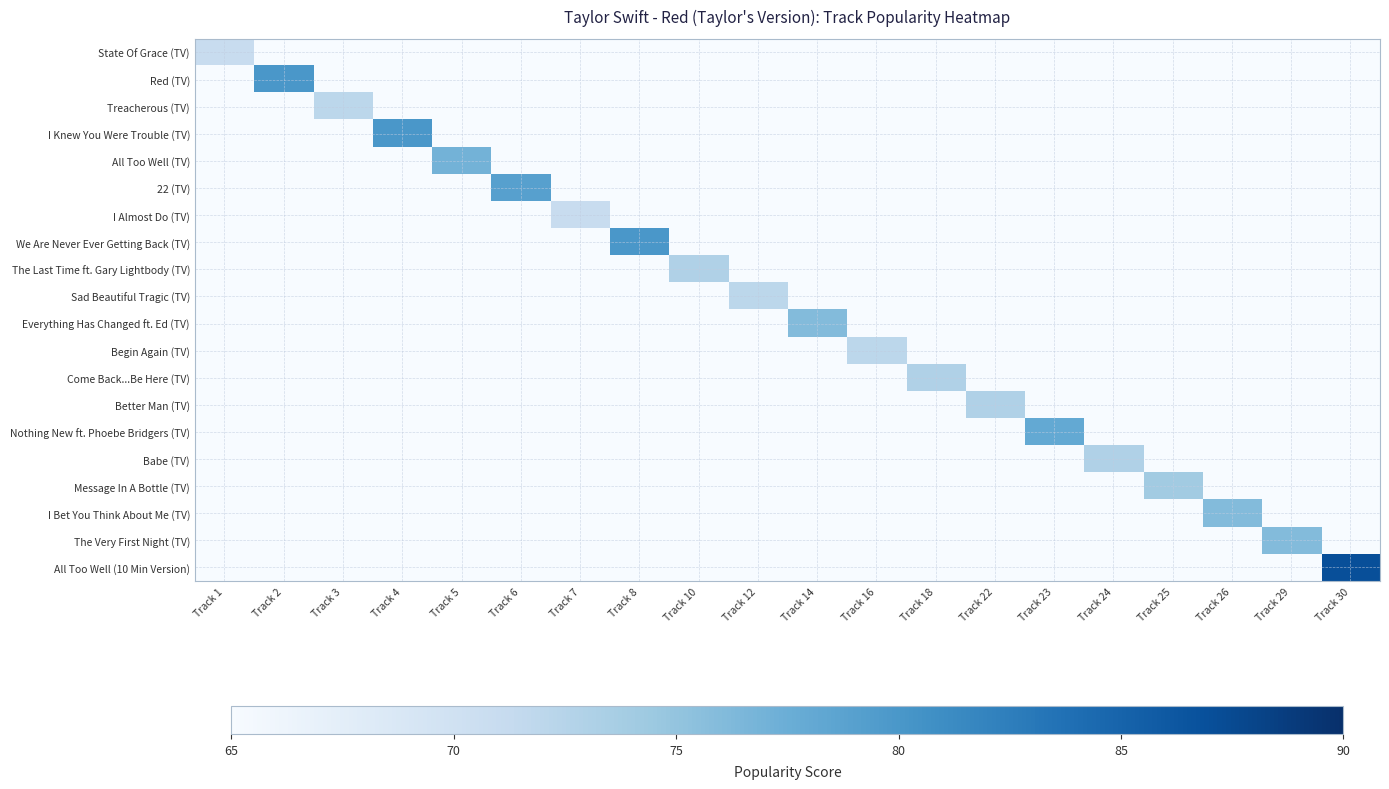

Reading left to right, list all the values displayed in this chart.

State Of Grace (TV): Track 1=71	Track 2=0	Track 3=0	Track 4=0	Track 5=0	Track 6=0	Track 7=0	Track 8=0	Track 10=0	Track 12=0	Track 14=0	Track 16=0	Track 18=0	Track 22=0	Track 23=0	Track 24=0	Track 25=0	Track 26=0	Track 29=0	Track 30=0
Red (TV): Track 1=0	Track 2=80	Track 3=0	Track 4=0	Track 5=0	Track 6=0	Track 7=0	Track 8=0	Track 10=0	Track 12=0	Track 14=0	Track 16=0	Track 18=0	Track 22=0	Track 23=0	Track 24=0	Track 25=0	Track 26=0	Track 29=0	Track 30=0
Treacherous (TV): Track 1=0	Track 2=0	Track 3=72	Track 4=0	Track 5=0	Track 6=0	Track 7=0	Track 8=0	Track 10=0	Track 12=0	Track 14=0	Track 16=0	Track 18=0	Track 22=0	Track 23=0	Track 24=0	Track 25=0	Track 26=0	Track 29=0	Track 30=0
I Knew You Were Trouble (TV): Track 1=0	Track 2=0	Track 3=0	Track 4=80	Track 5=0	Track 6=0	Track 7=0	Track 8=0	Track 10=0	Track 12=0	Track 14=0	Track 16=0	Track 18=0	Track 22=0	Track 23=0	Track 24=0	Track 25=0	Track 26=0	Track 29=0	Track 30=0
All Too Well (TV): Track 1=0	Track 2=0	Track 3=0	Track 4=0	Track 5=77	Track 6=0	Track 7=0	Track 8=0	Track 10=0	Track 12=0	Track 14=0	Track 16=0	Track 18=0	Track 22=0	Track 23=0	Track 24=0	Track 25=0	Track 26=0	Track 29=0	Track 30=0
22 (TV): Track 1=0	Track 2=0	Track 3=0	Track 4=0	Track 5=0	Track 6=79	Track 7=0	Track 8=0	Track 10=0	Track 12=0	Track 14=0	Track 16=0	Track 18=0	Track 22=0	Track 23=0	Track 24=0	Track 25=0	Track 26=0	Track 29=0	Track 30=0
I Almost Do (TV): Track 1=0	Track 2=0	Track 3=0	Track 4=0	Track 5=0	Track 6=0	Track 7=71	Track 8=0	Track 10=0	Track 12=0	Track 14=0	Track 16=0	Track 18=0	Track 22=0	Track 23=0	Track 24=0	Track 25=0	Track 26=0	Track 29=0	Track 30=0
We Are Never Ever Getting Back (TV): Track 1=0	Track 2=0	Track 3=0	Track 4=0	Track 5=0	Track 6=0	Track 7=0	Track 8=80	Track 10=0	Track 12=0	Track 14=0	Track 16=0	Track 18=0	Track 22=0	Track 23=0	Track 24=0	Track 25=0	Track 26=0	Track 29=0	Track 30=0
The Last Time ft. Gary Lightbody (TV): Track 1=0	Track 2=0	Track 3=0	Track 4=0	Track 5=0	Track 6=0	Track 7=0	Track 8=0	Track 10=73	Track 12=0	Track 14=0	Track 16=0	Track 18=0	Track 22=0	Track 23=0	Track 24=0	Track 25=0	Track 26=0	Track 29=0	Track 30=0
Sad Beautiful Tragic (TV): Track 1=0	Track 2=0	Track 3=0	Track 4=0	Track 5=0	Track 6=0	Track 7=0	Track 8=0	Track 10=0	Track 12=72	Track 14=0	Track 16=0	Track 18=0	Track 22=0	Track 23=0	Track 24=0	Track 25=0	Track 26=0	Track 29=0	Track 30=0
Everything Has Changed ft. Ed (TV): Track 1=0	Track 2=0	Track 3=0	Track 4=0	Track 5=0	Track 6=0	Track 7=0	Track 8=0	Track 10=0	Track 12=0	Track 14=76	Track 16=0	Track 18=0	Track 22=0	Track 23=0	Track 24=0	Track 25=0	Track 26=0	Track 29=0	Track 30=0
Begin Again (TV): Track 1=0	Track 2=0	Track 3=0	Track 4=0	Track 5=0	Track 6=0	Track 7=0	Track 8=0	Track 10=0	Track 12=0	Track 14=0	Track 16=72	Track 18=0	Track 22=0	Track 23=0	Track 24=0	Track 25=0	Track 26=0	Track 29=0	Track 30=0
Come Back...Be Here (TV): Track 1=0	Track 2=0	Track 3=0	Track 4=0	Track 5=0	Track 6=0	Track 7=0	Track 8=0	Track 10=0	Track 12=0	Track 14=0	Track 16=0	Track 18=73	Track 22=0	Track 23=0	Track 24=0	Track 25=0	Track 26=0	Track 29=0	Track 30=0
Better Man (TV): Track 1=0	Track 2=0	Track 3=0	Track 4=0	Track 5=0	Track 6=0	Track 7=0	Track 8=0	Track 10=0	Track 12=0	Track 14=0	Track 16=0	Track 18=0	Track 22=73	Track 23=0	Track 24=0	Track 25=0	Track 26=0	Track 29=0	Track 30=0
Nothing New ft. Phoebe Bridgers (TV): Track 1=0	Track 2=0	Track 3=0	Track 4=0	Track 5=0	Track 6=0	Track 7=0	Track 8=0	Track 10=0	Track 12=0	Track 14=0	Track 16=0	Track 18=0	Track 22=0	Track 23=78	Track 24=0	Track 25=0	Track 26=0	Track 29=0	Track 30=0
Babe (TV): Track 1=0	Track 2=0	Track 3=0	Track 4=0	Track 5=0	Track 6=0	Track 7=0	Track 8=0	Track 10=0	Track 12=0	Track 14=0	Track 16=0	Track 18=0	Track 22=0	Track 23=0	Track 24=73	Track 25=0	Track 26=0	Track 29=0	Track 30=0
Message In A Bottle (TV): Track 1=0	Track 2=0	Track 3=0	Track 4=0	Track 5=0	Track 6=0	Track 7=0	Track 8=0	Track 10=0	Track 12=0	Track 14=0	Track 16=0	Track 18=0	Track 22=0	Track 23=0	Track 24=0	Track 25=74	Track 26=0	Track 29=0	Track 30=0
I Bet You Think About Me (TV): Track 1=0	Track 2=0	Track 3=0	Track 4=0	Track 5=0	Track 6=0	Track 7=0	Track 8=0	Track 10=0	Track 12=0	Track 14=0	Track 16=0	Track 18=0	Track 22=0	Track 23=0	Track 24=0	Track 25=0	Track 26=76	Track 29=0	Track 30=0
The Very First Night (TV): Track 1=0	Track 2=0	Track 3=0	Track 4=0	Track 5=0	Track 6=0	Track 7=0	Track 8=0	Track 10=0	Track 12=0	Track 14=0	Track 16=0	Track 18=0	Track 22=0	Track 23=0	Track 24=0	Track 25=0	Track 26=0	Track 29=76	Track 30=0
All Too Well (10 Min Version): Track 1=0	Track 2=0	Track 3=0	Track 4=0	Track 5=0	Track 6=0	Track 7=0	Track 8=0	Track 10=0	Track 12=0	Track 14=0	Track 16=0	Track 18=0	Track 22=0	Track 23=0	Track 24=0	Track 25=0	Track 26=0	Track 29=0	Track 30=87